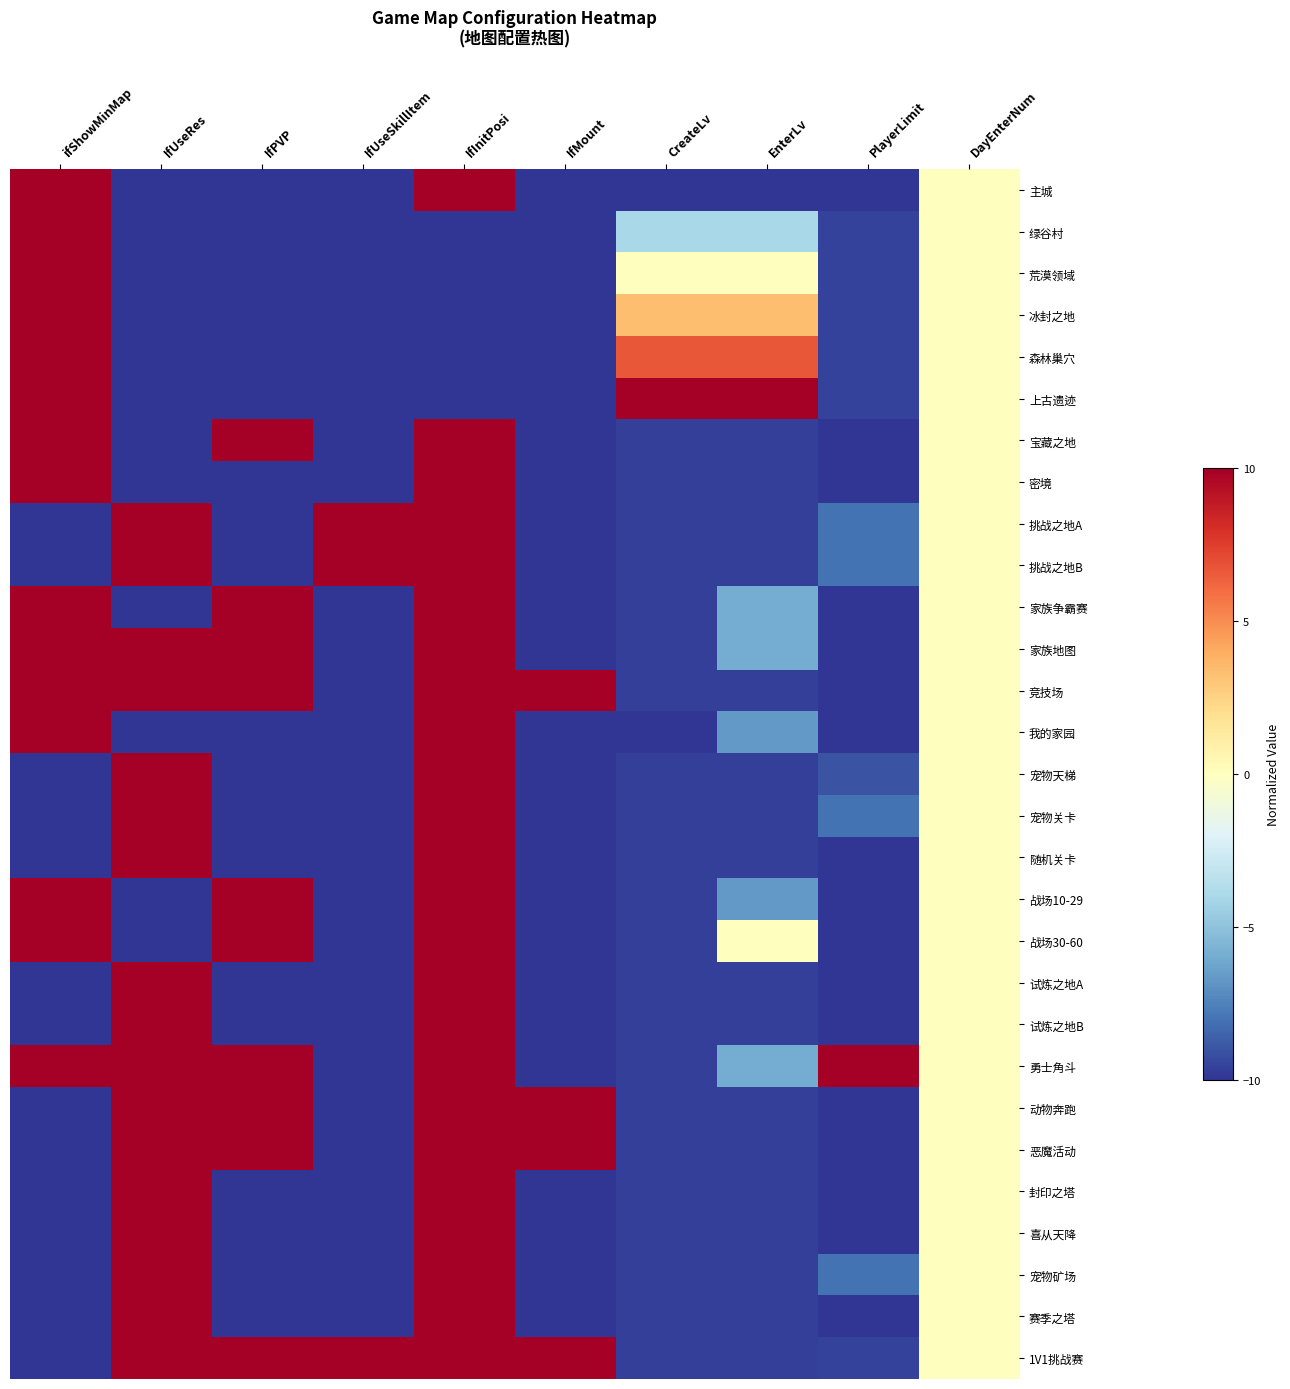

What is the smallest value displayed?

-10.0